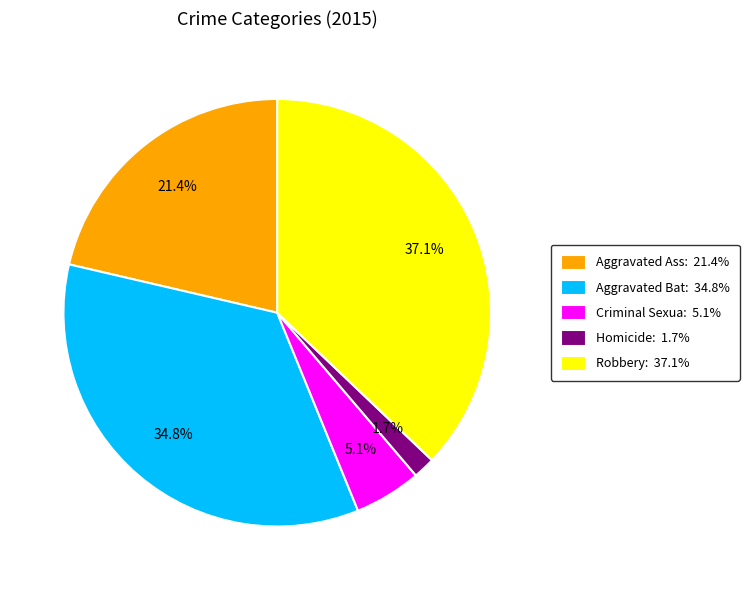

To the nearest percent, what is the average slice percentage?

20%